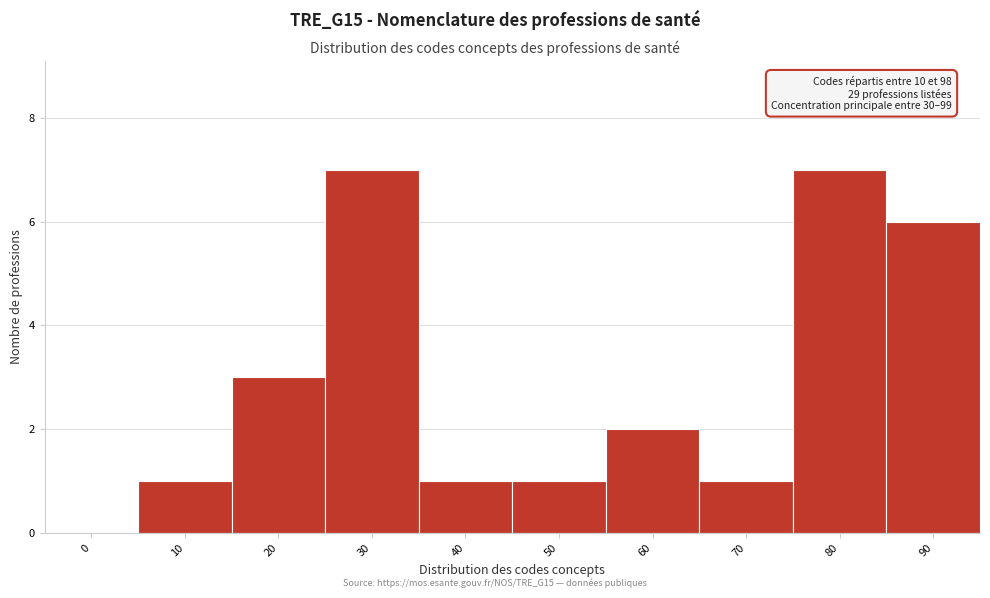

Reading left to right, what are all the values shown in this chart?

0=0	10=1	20=3	30=7	40=1	50=1	60=2	70=1	80=7	90=6